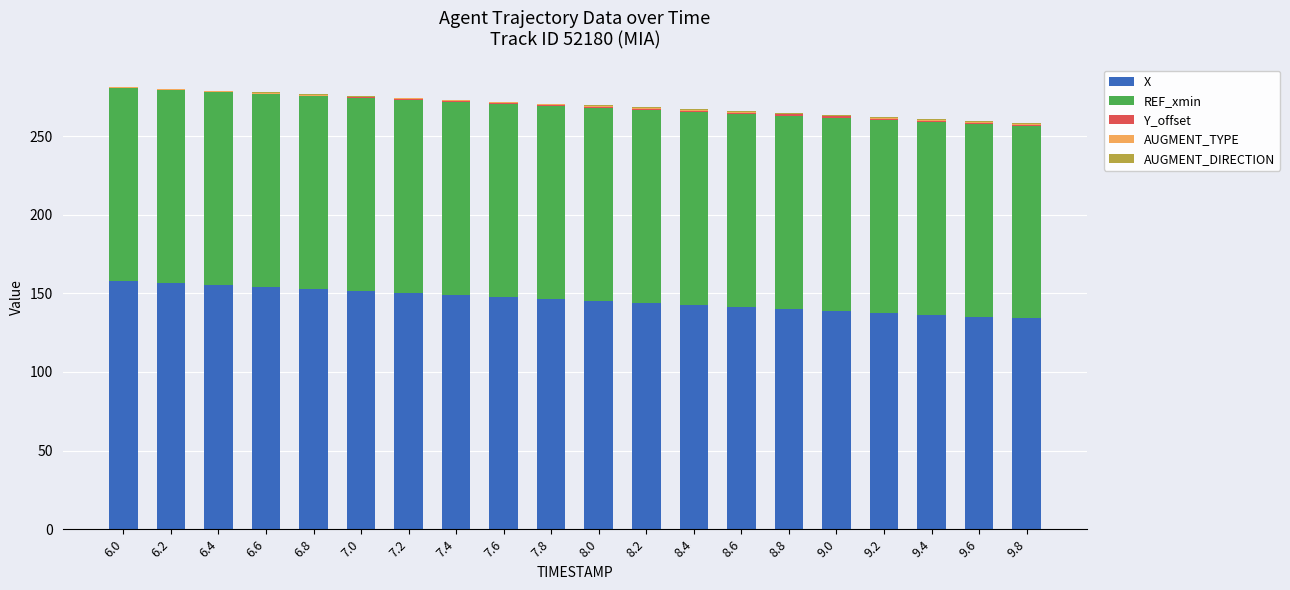

How many distinct data groups are displayed?

5